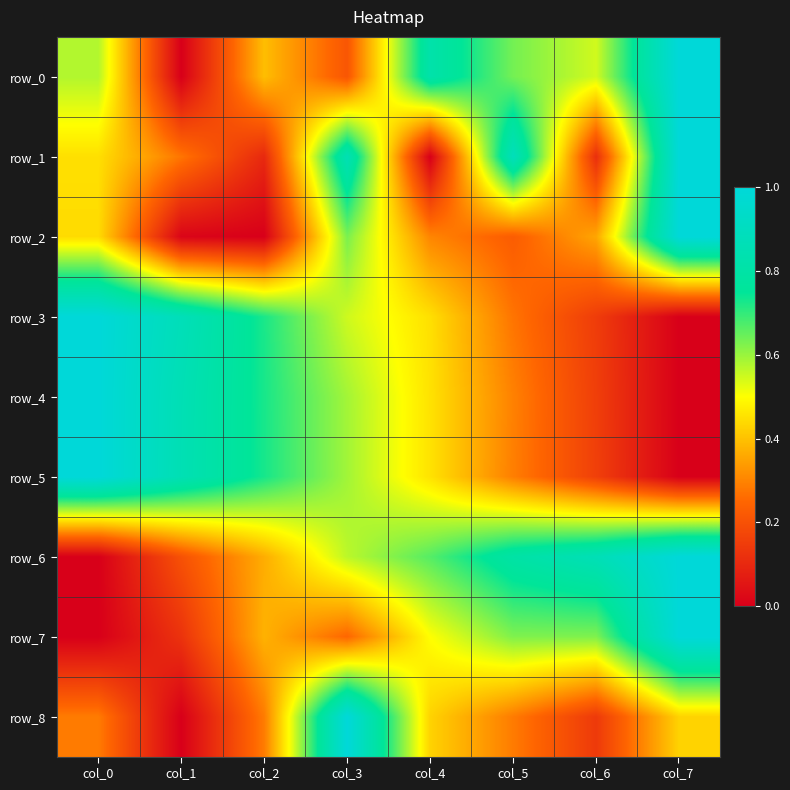

Rank the series by their maximum value, from highest to lowest.

row_0, row_1, row_2, row_3, row_4, row_5, row_6, row_7, row_8